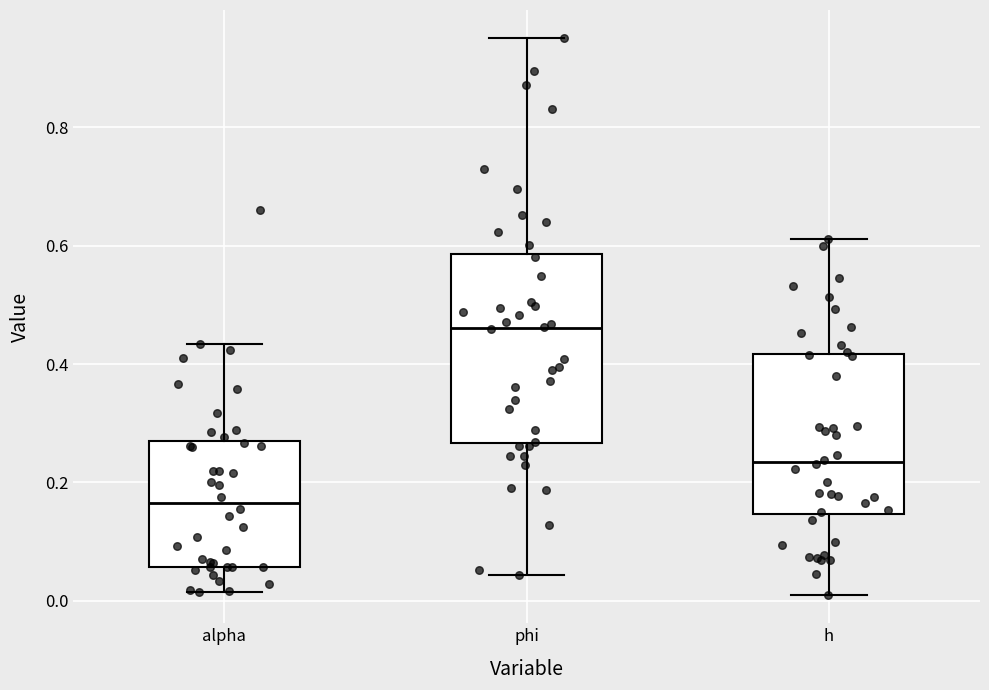

Which box's median line is the highest?

phi